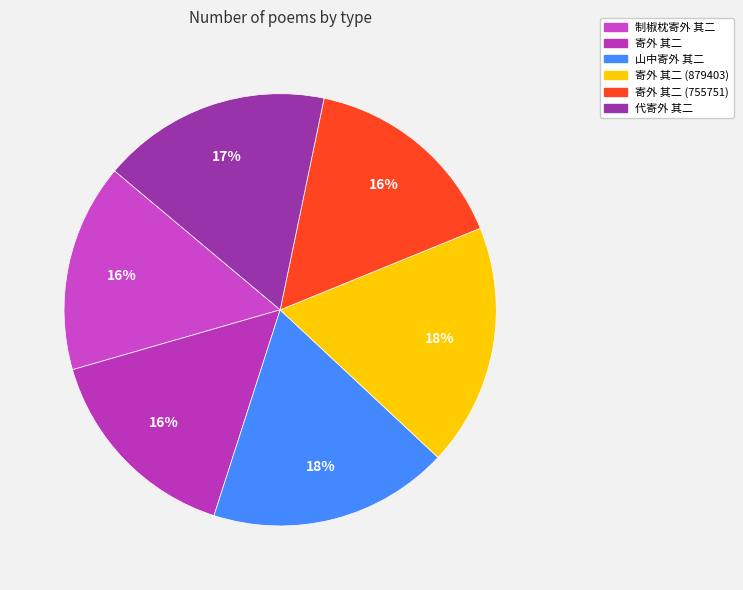

What is the ratio of the value at 代寄外 其二 to the value at 寄外 其二 (879403)?

0.9